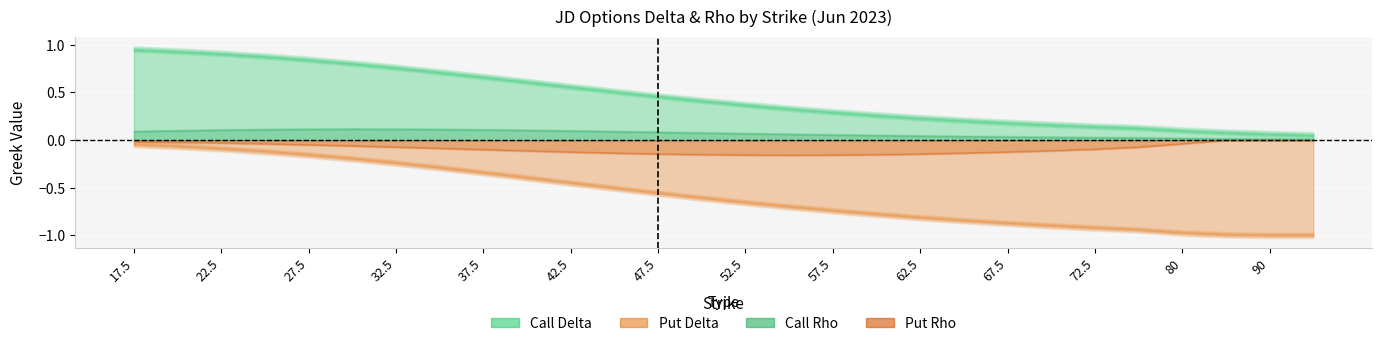

True or false: call_rho and call_delta cross at least once.

False